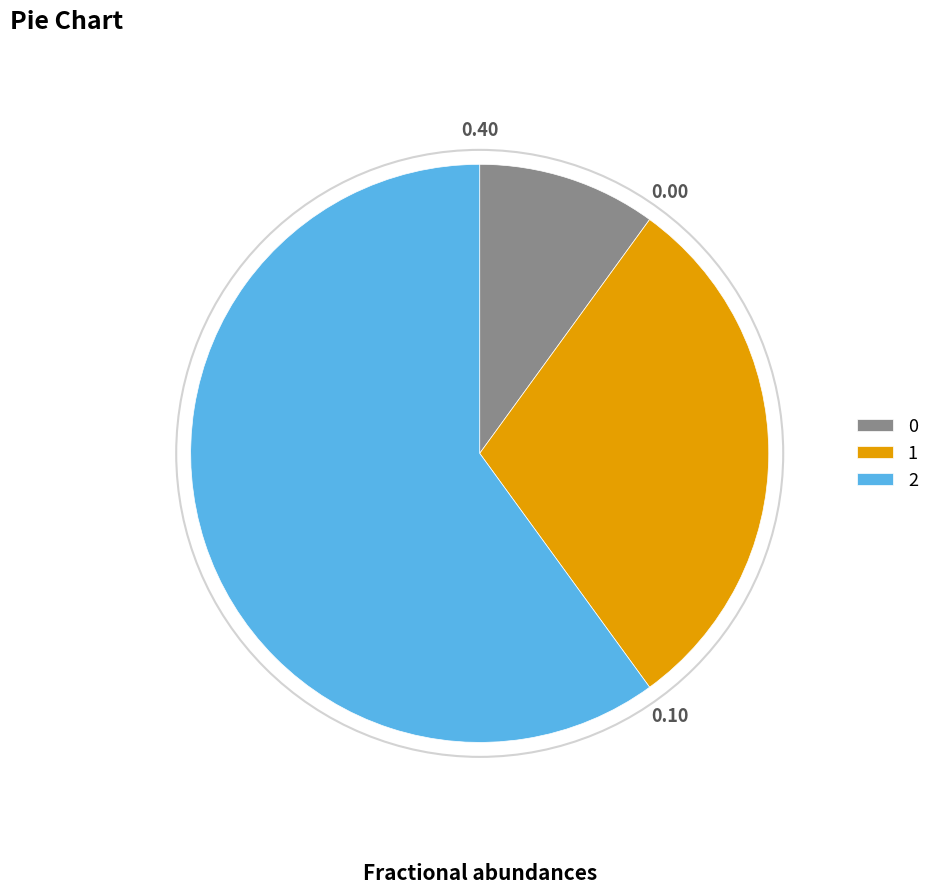

Approximately how many times larger is the value at 0 compared to 1?

0.3